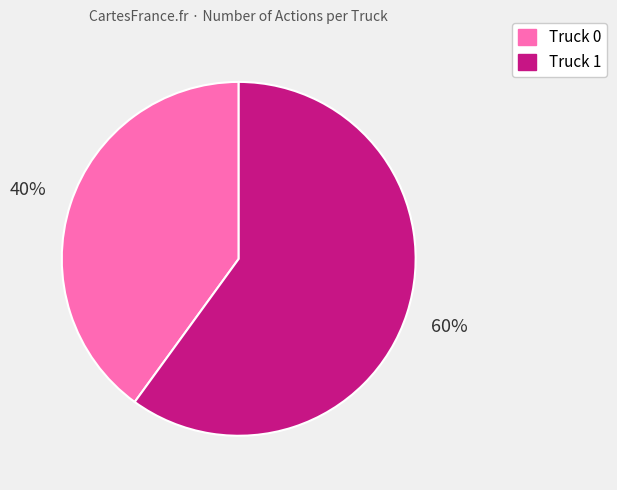

Count the number of slices in the pie.

2